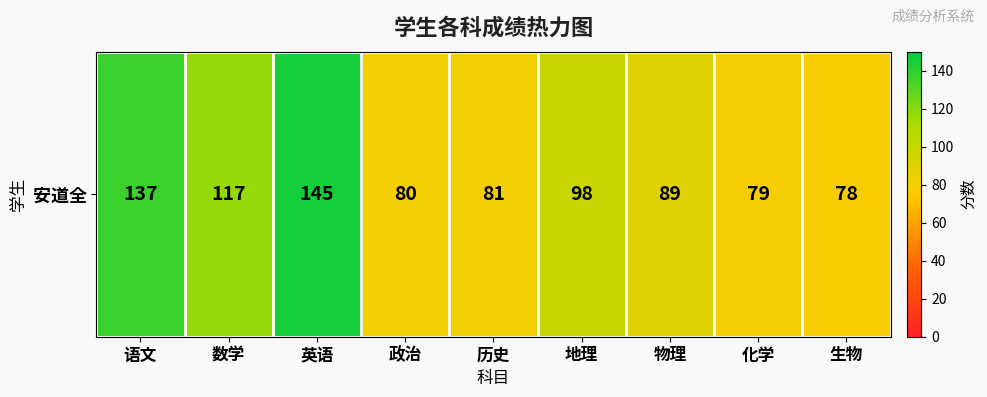

What is the average value?

100